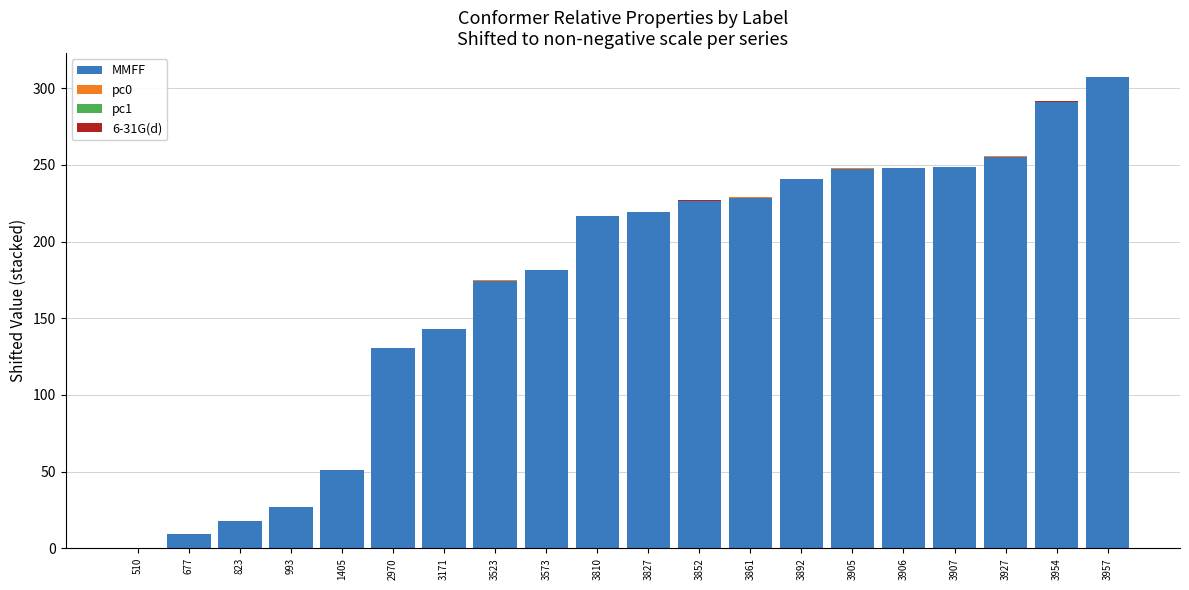

The MMFF series shows 119.8 at 3523. True or false?

False